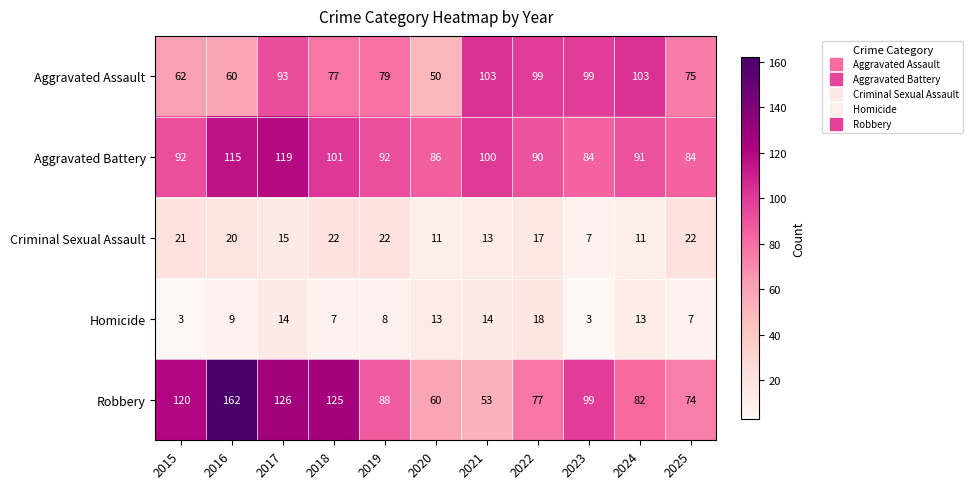

List the series in order of their peak value, lowest first.

Homicide, Criminal Sexual Assault, Aggravated Assault, Aggravated Battery, Robbery